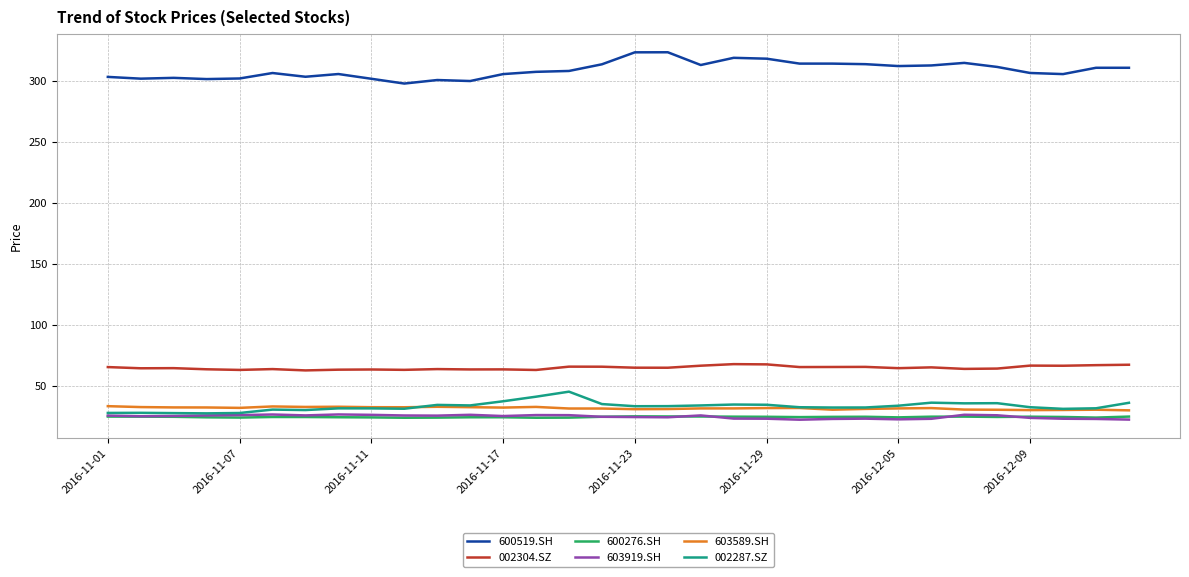

What is the greatest value displayed?

323.3